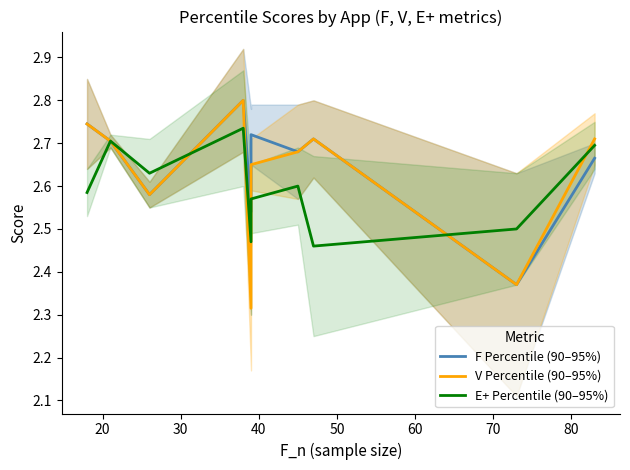

What is the difference between the E+ Percentile (90–95%) values at 30 and 50?

0.2